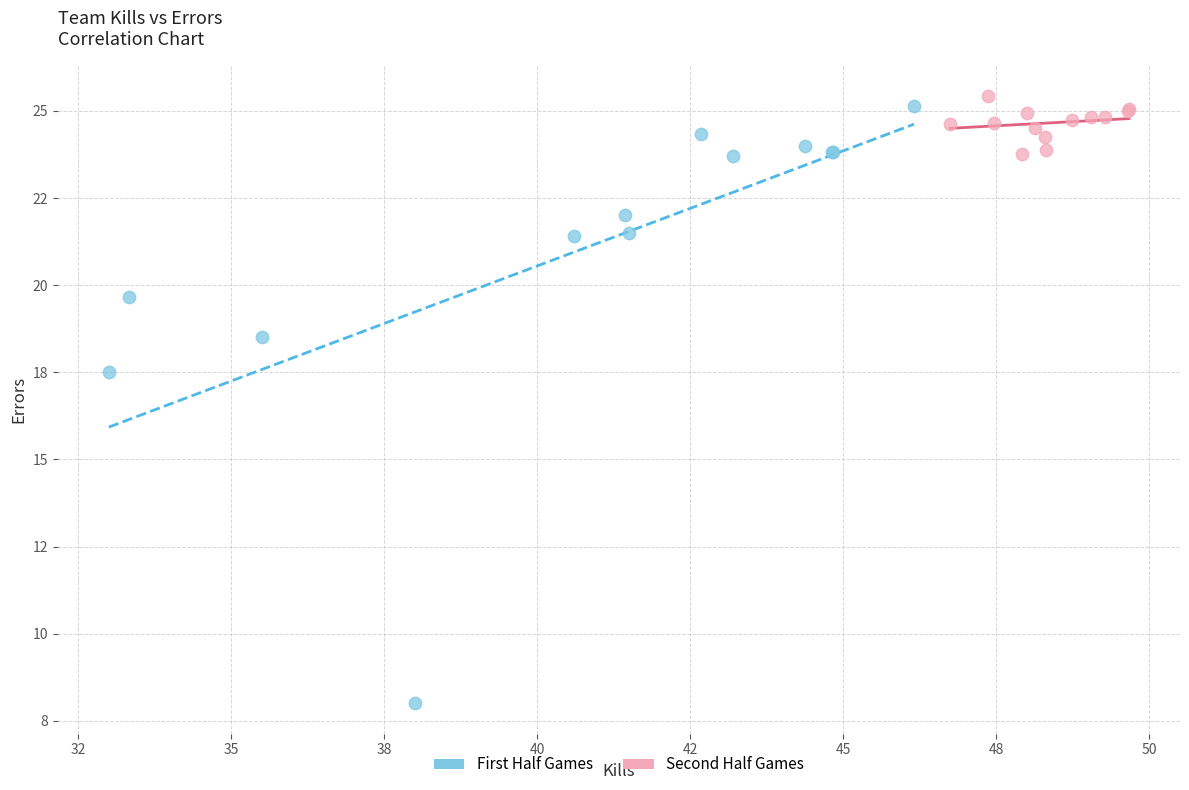

What are all the series names shown in the legend?

First Half Games, Second Half Games